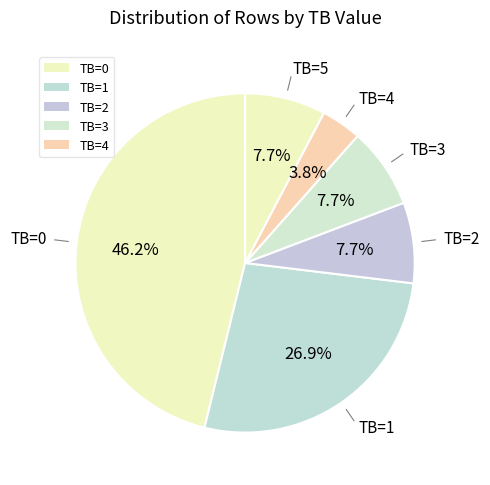

How many segments does this pie chart have?

6